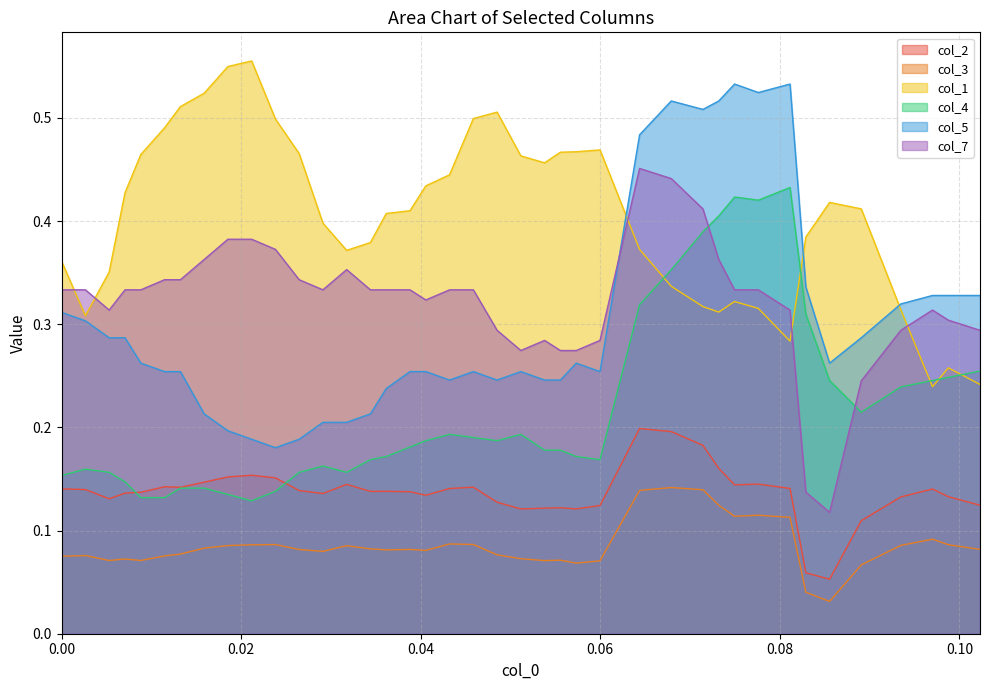

Does the chart have visible grid lines?

Yes